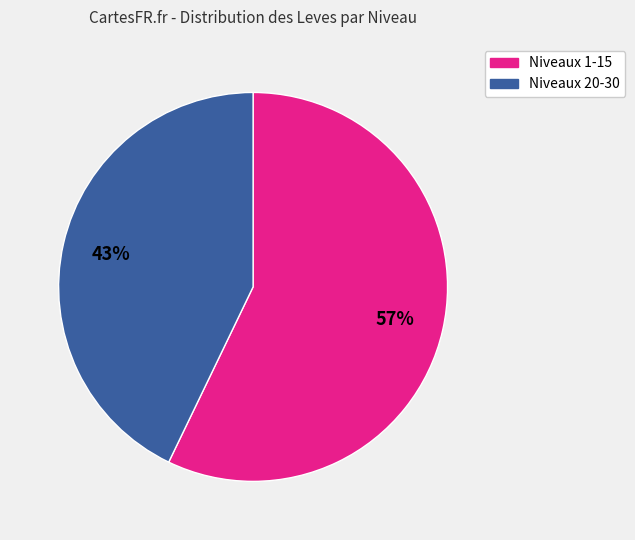

To the nearest percent, what is the average slice percentage?

50%